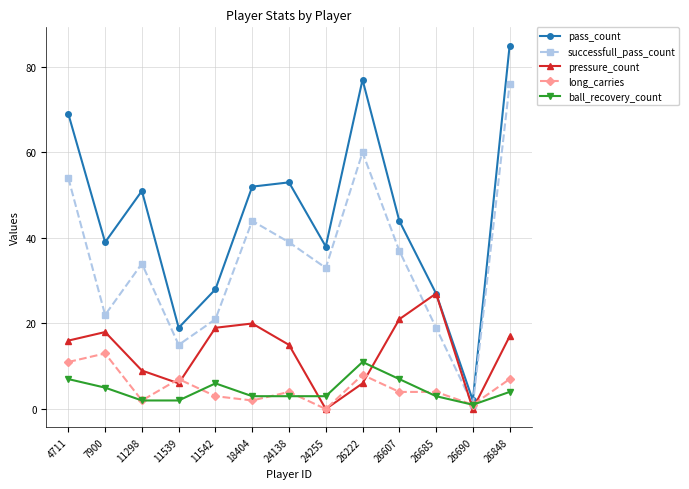

At which category does ball_recovery_count reach its first local peak?

11542